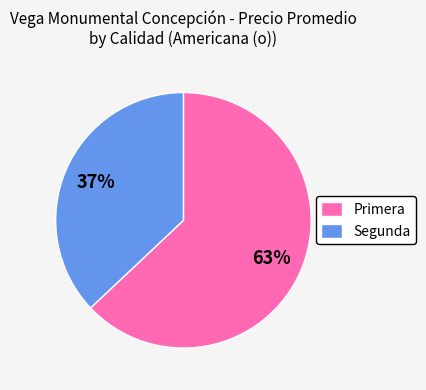

To the nearest percent, what is the average slice percentage?

50%